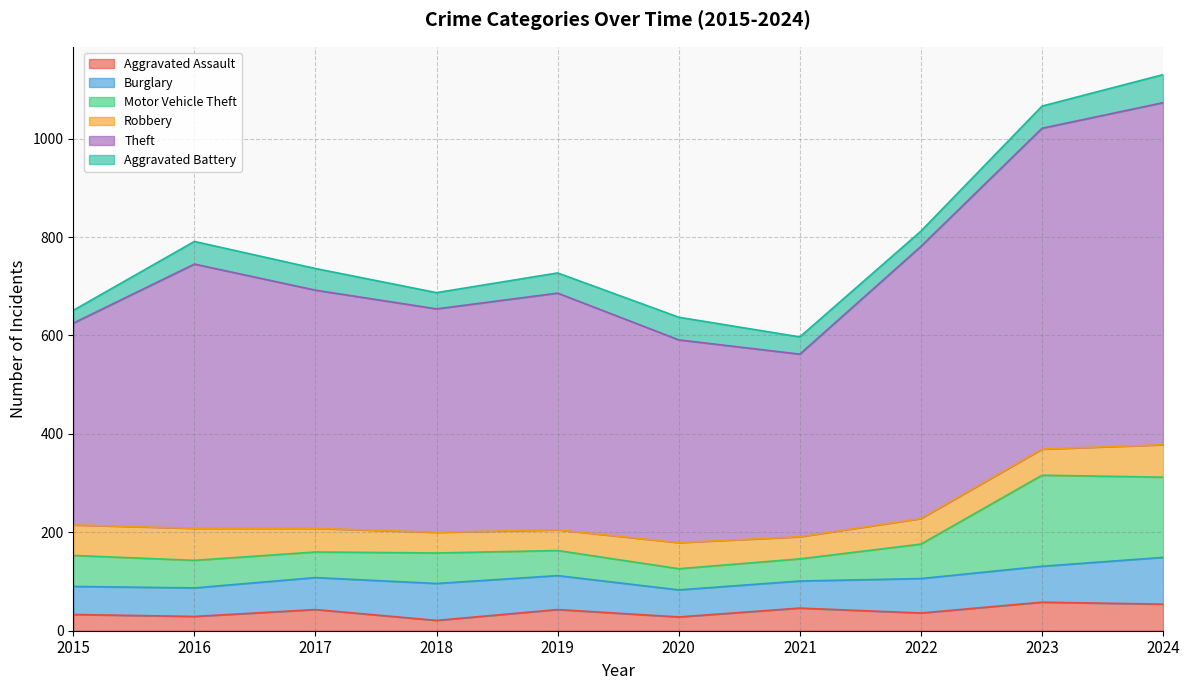

True or false: Theft and Aggravated Assault intersect in this chart.

False